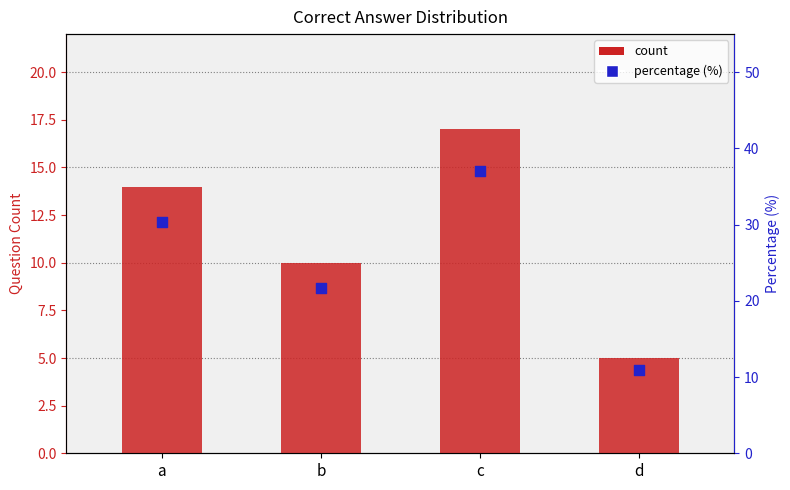

What is the total value across all series at d?

15.9